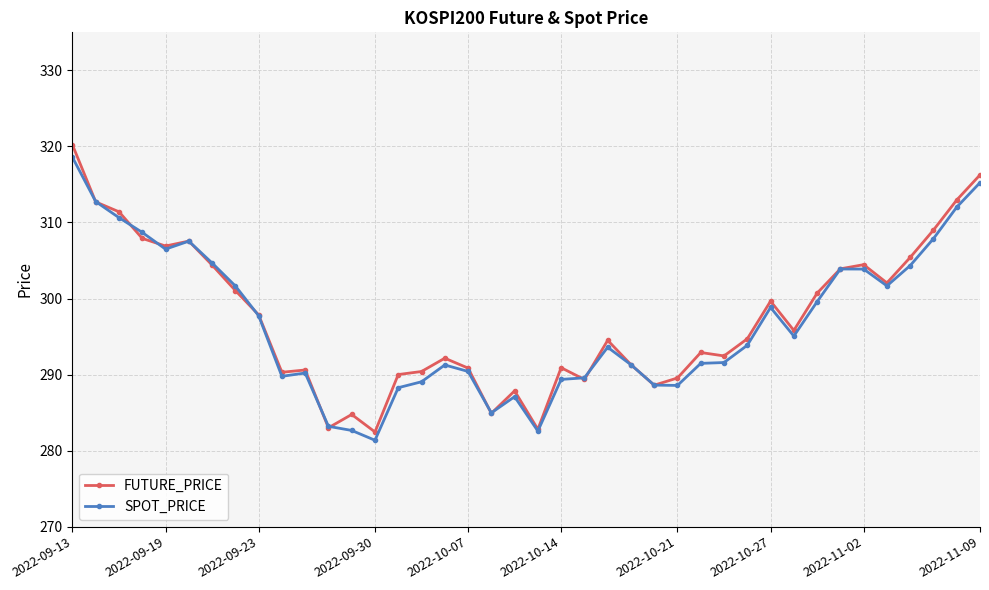

Which series has the widest spread of values?

FUTURE_PRICE